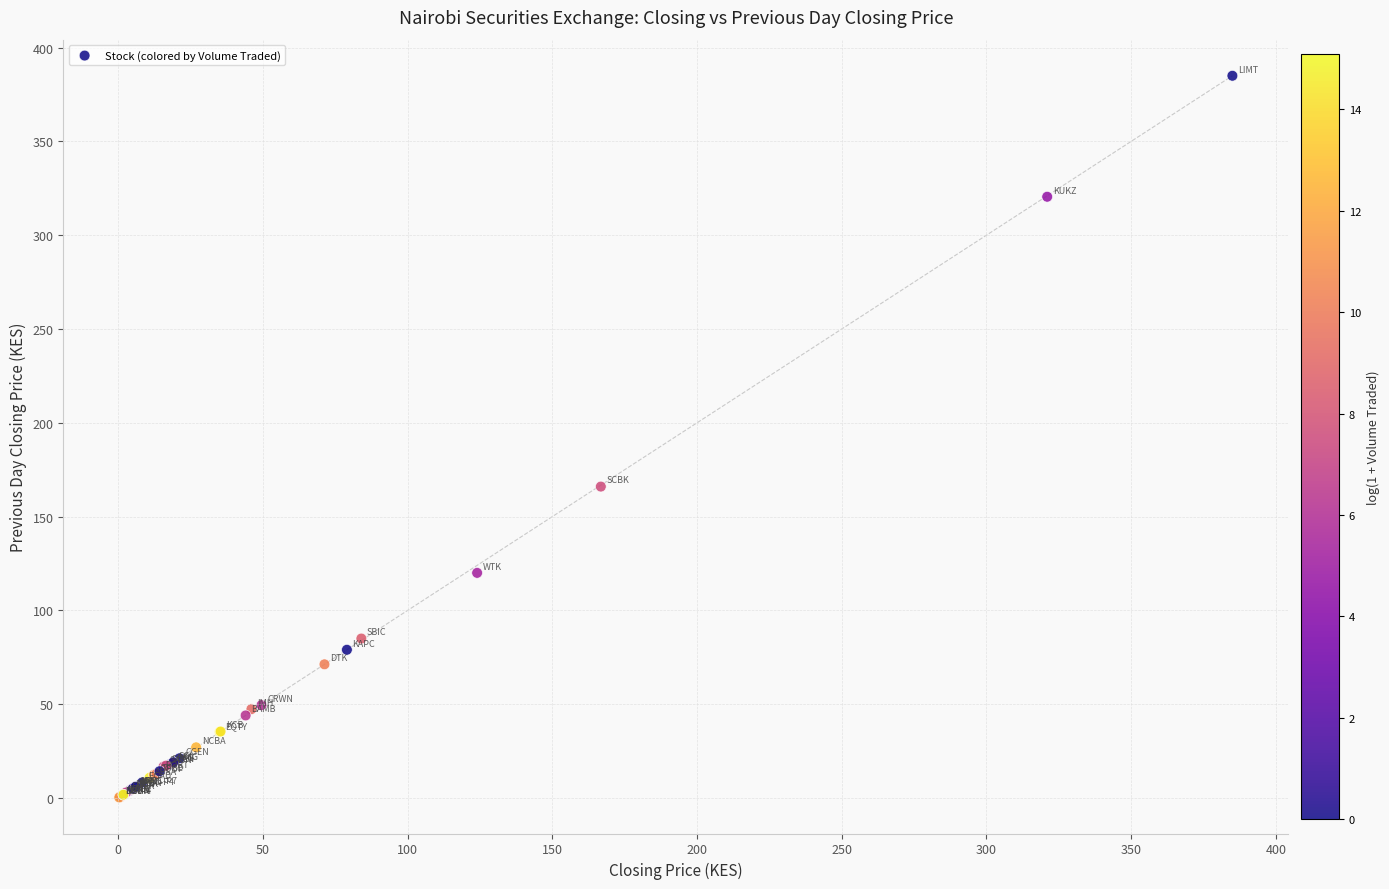

What Y value in the scatter plot is closest to 192?

166.0